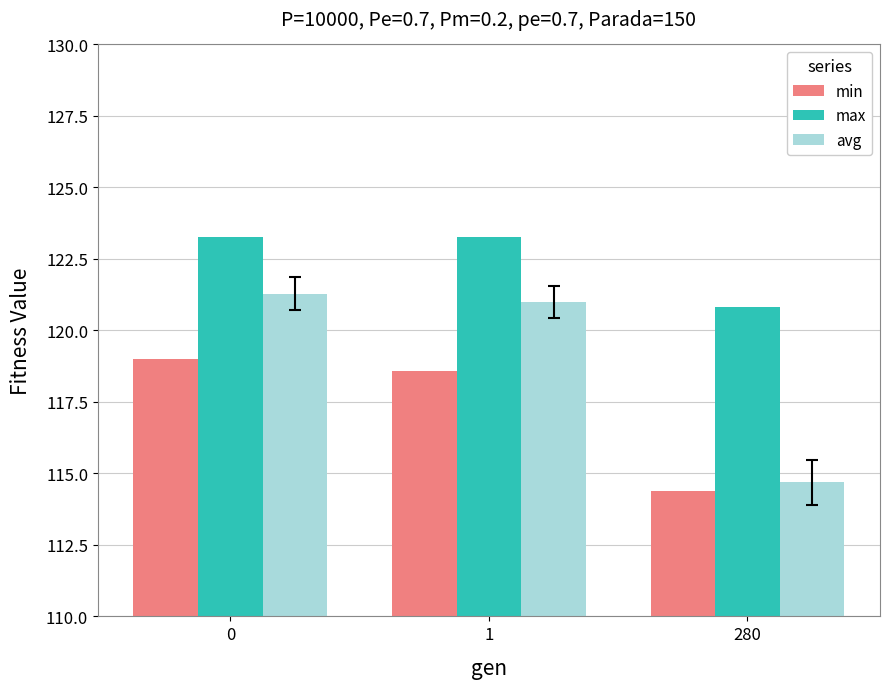

What is the difference between the highest and lowest values at 0?

4.3